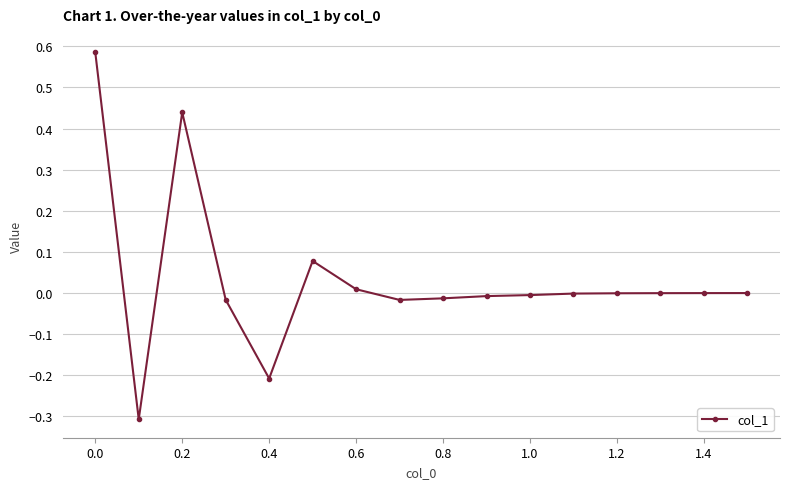

True or false: the data has more than 0 interior local peaks.

True